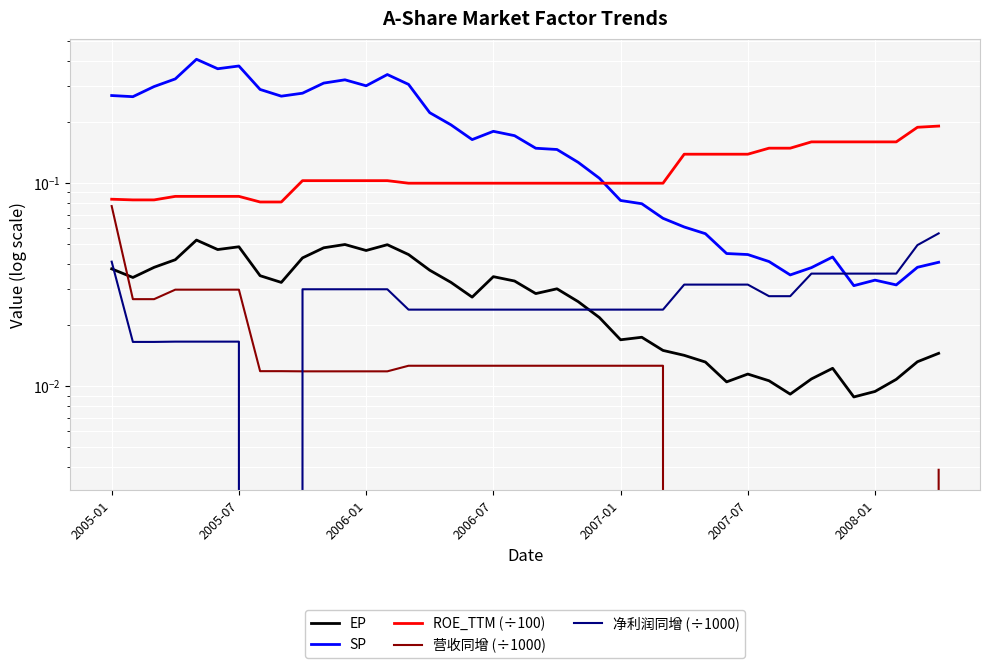

True or false: ROE_TTM (÷100) and 净利润同增 (÷1000) cross at least once.

False